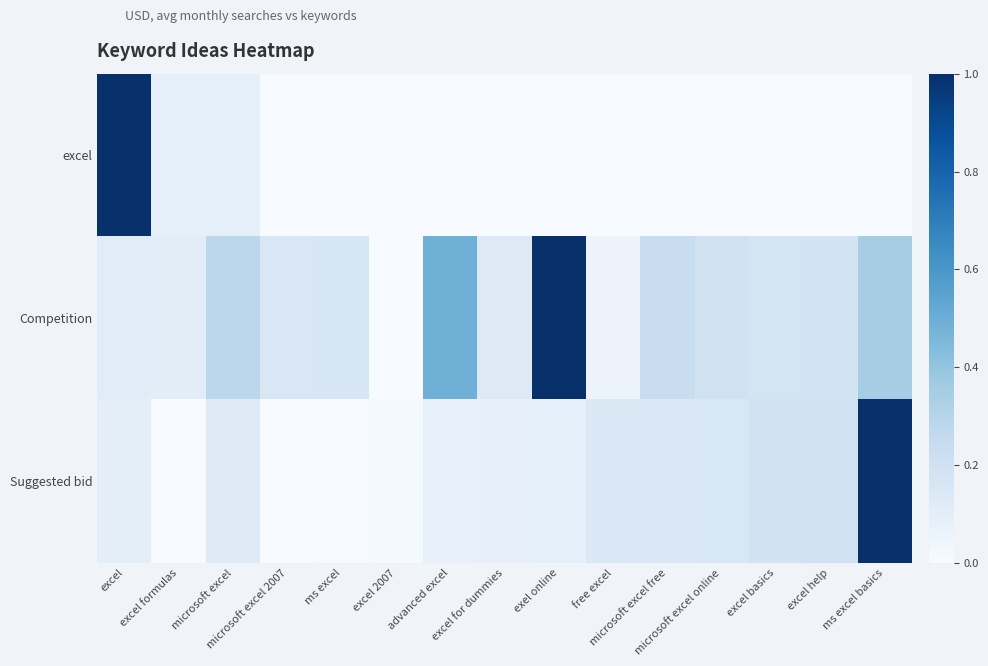

Rank the series at ms excel basics from lowest to highest value.

excel, Competition, Suggested bid